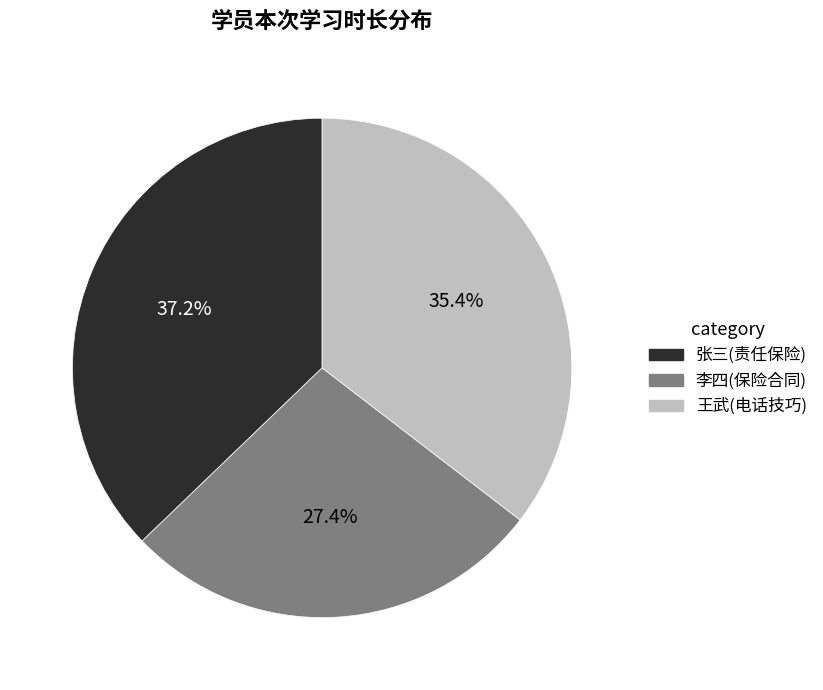

What portion of the pie excludes 张三(责任保险)?

62.8%